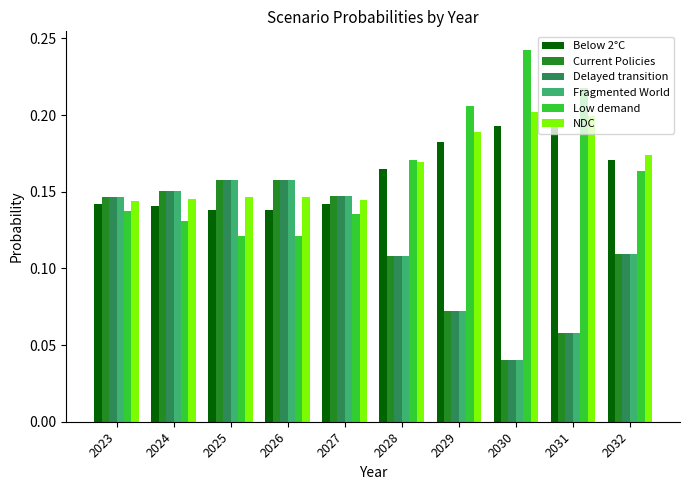

What is the sum of all NDC values?

1.7